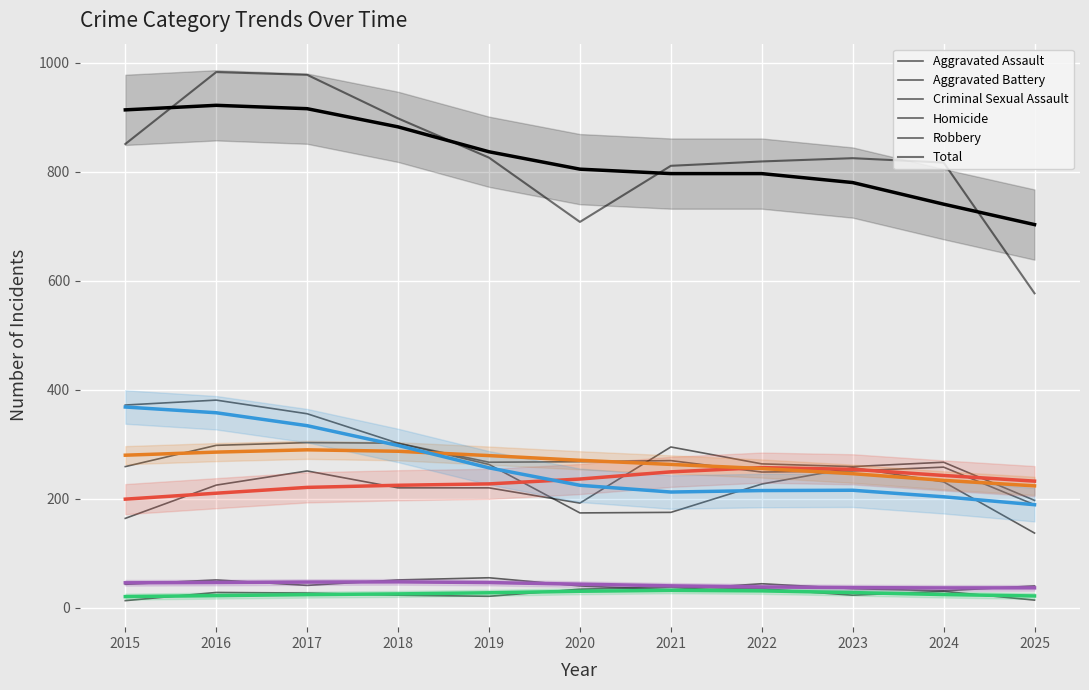

Which series changed the most between 2022 and 2023?

Robbery